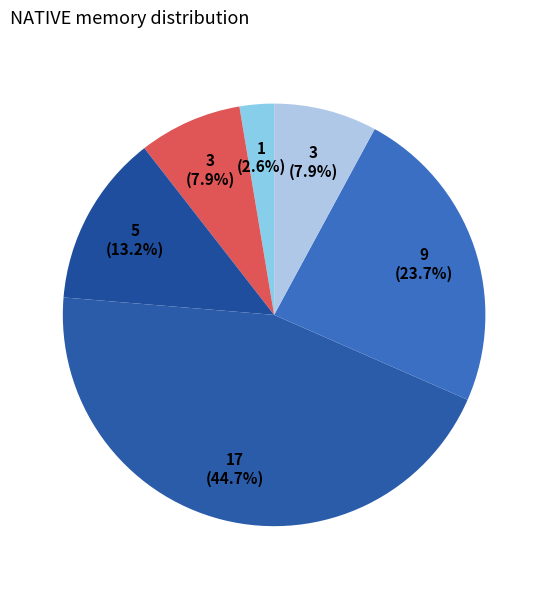

Count the number of slices in the pie.

6